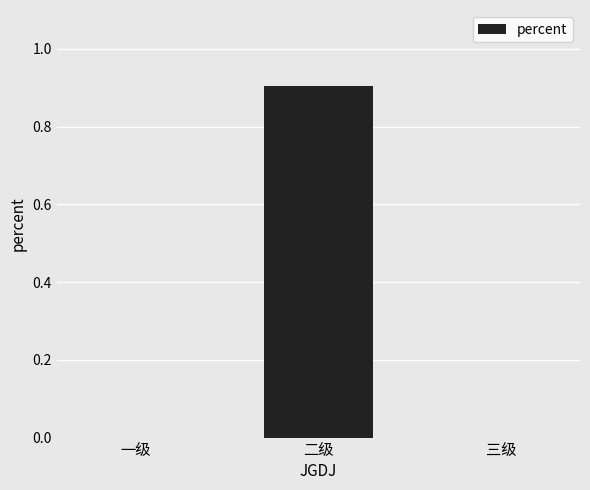

What is the sum of all values?

0.9